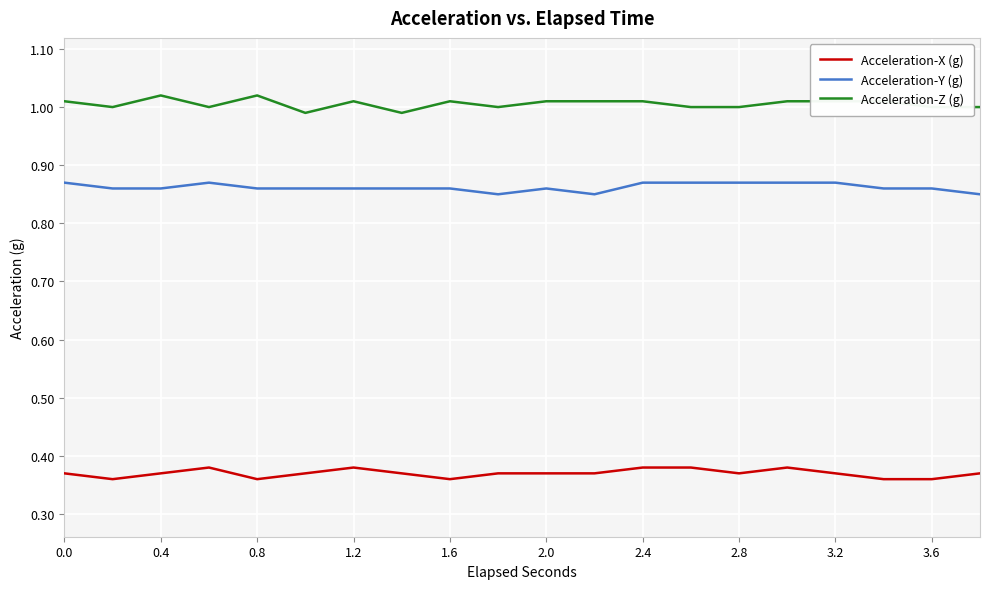

Which series has the largest total across all categories?

Acceleration-Z (g)